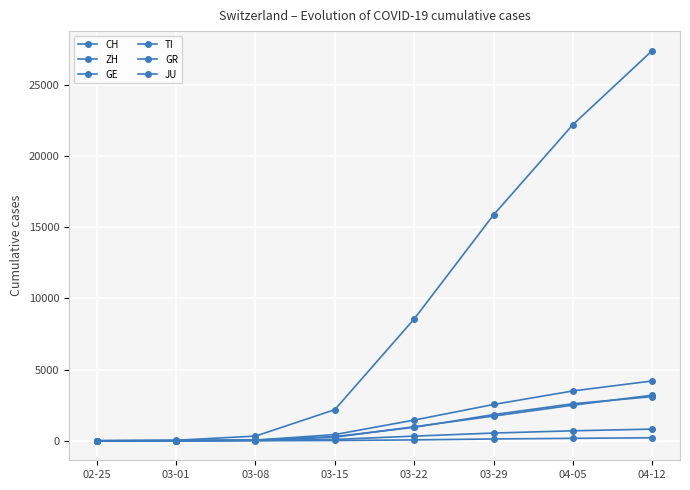

Reading left to right, transcribe all the data shown in this chart.

CH: 0	36	328	2187	8556	15861	22200	27400
ZH: 0	7	40	250	984	1733	2500	3200
GE: 0	10	45	435	1454	2548	3500	4200
TI: 0	2	49	293	945	1837	2600	3100
GR: 0	6	19	93	327	542	700	820
JU: 0	1	5	19	61	127	170	210